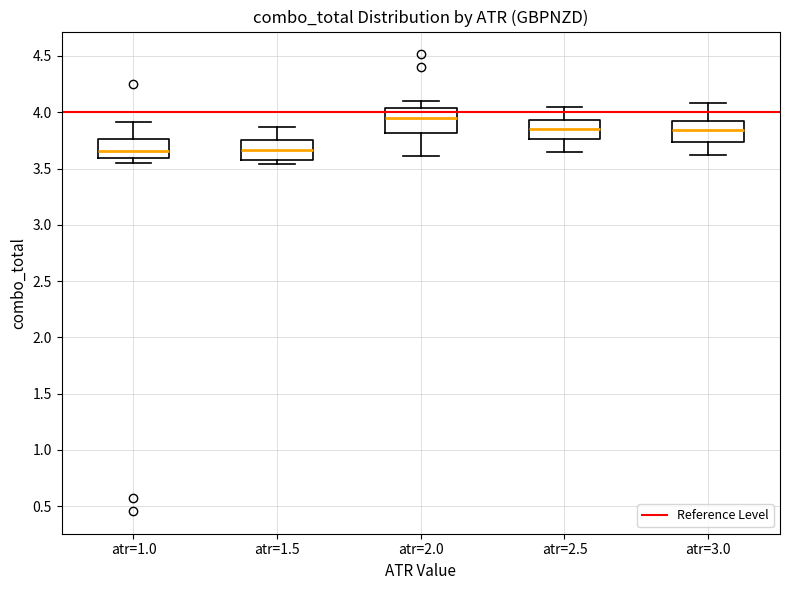

Reading left to right, transcribe this box plot: for each box, give where its median line is, the range the box spans, and where its two whiskers end, as read against the y-axis. The values are not printed on the chart, so give them approximately, as read against the axis.

atr=1.0: median 3.65, box 3.60 to 3.75, whiskers 3.55 to 3.90
atr=1.5: median 3.65, box 3.55 to 3.75, whiskers 3.55 (just below the box's lower edge) to 3.85
atr=2.0: median 3.95, box 3.80 to 4.05, whiskers 3.60 to 4.10
atr=2.5: median 3.85, box 3.75 to 3.95, whiskers 3.65 to 4.05
atr=3.0: median 3.85, box 3.75 to 3.95, whiskers 3.60 to 4.10